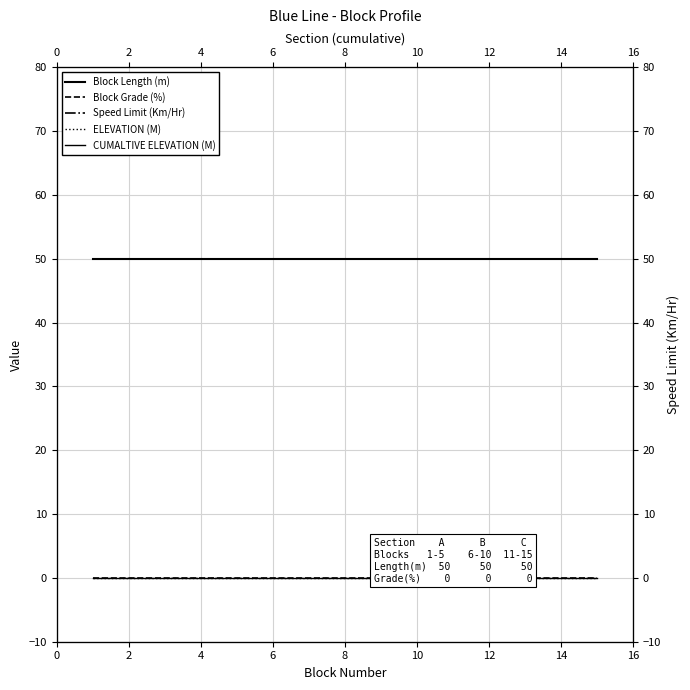

True or false: Speed Limit (Km/Hr) has a value of 15 at 4.

False